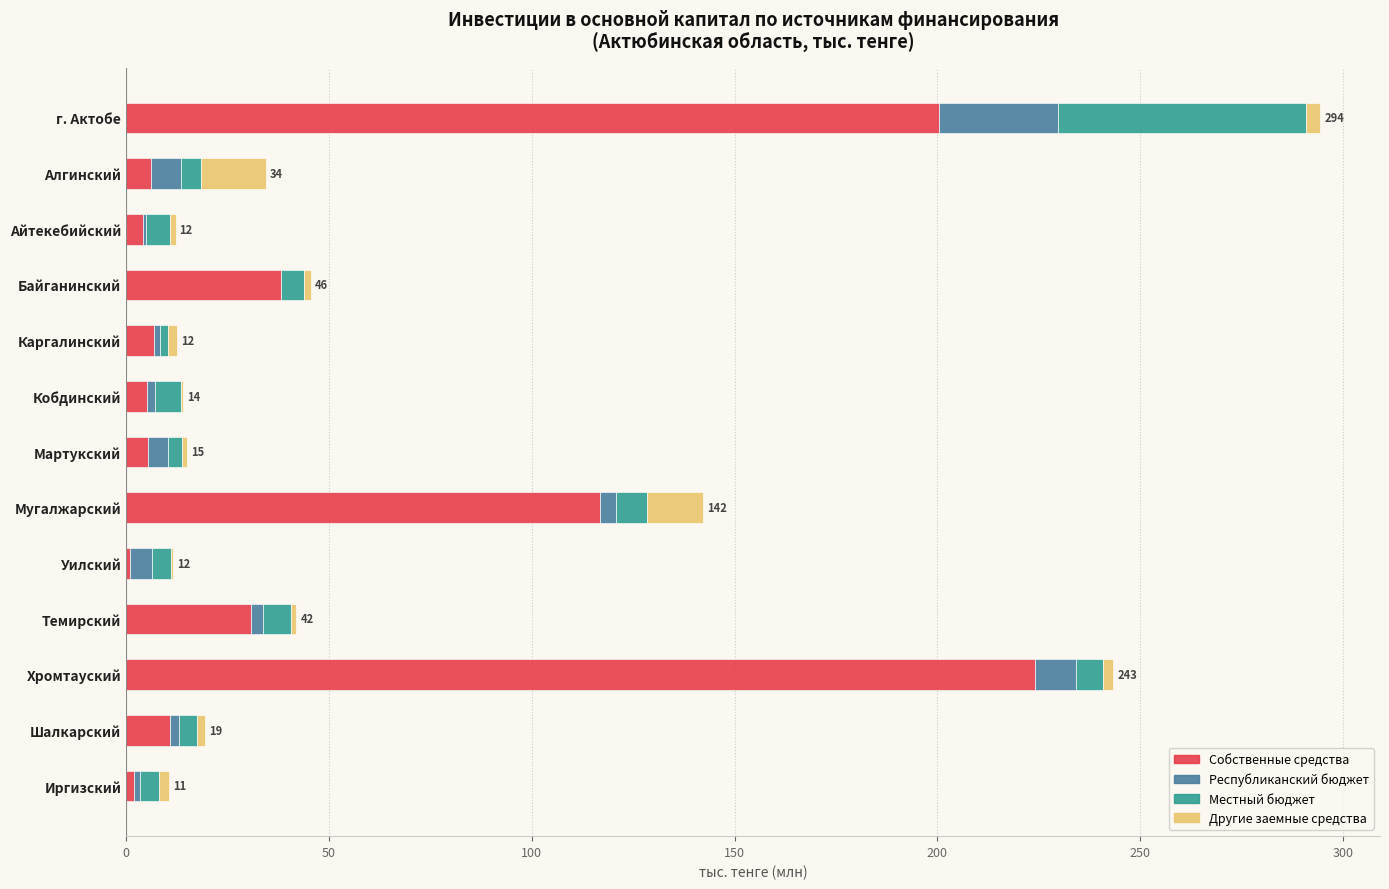

What is the sum of all Собственные средства values?

651.6